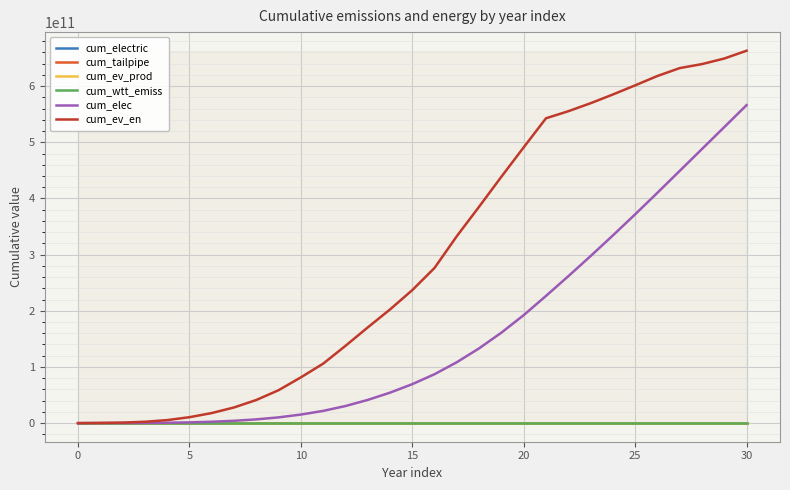

Which series has the widest spread of values?

cum_ev_en